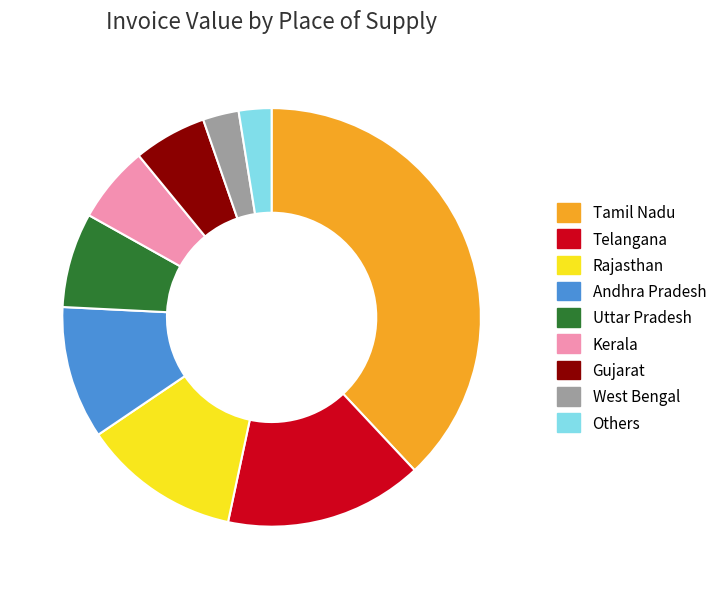

Is the sum of Telangana and Others greater than half?

No